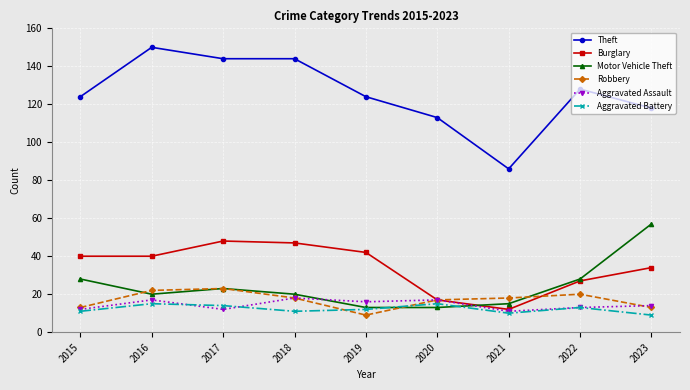

What is the sum of all Motor Vehicle Theft values?

217